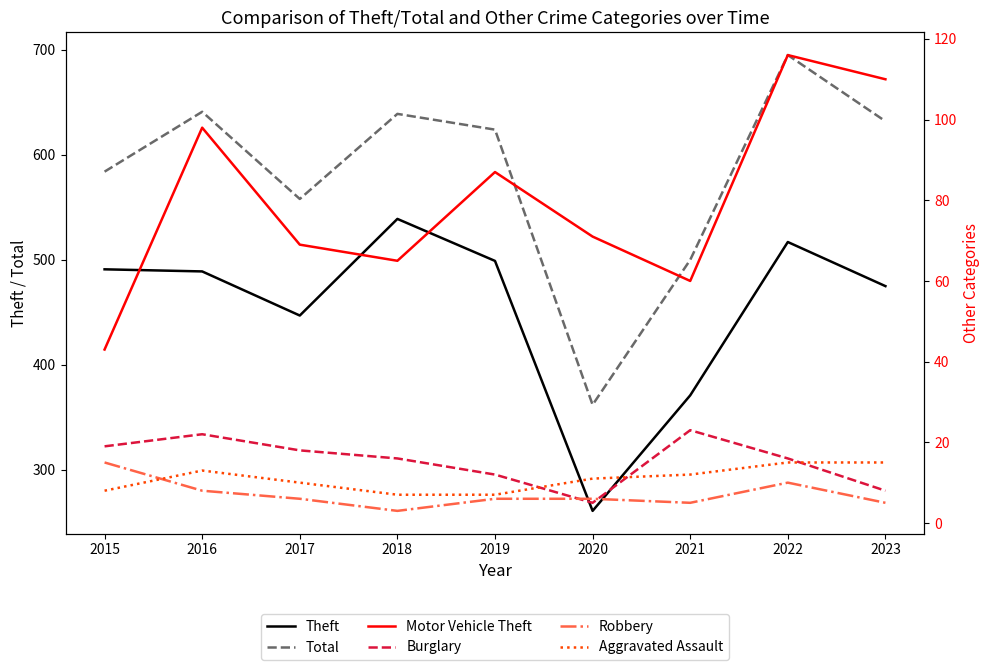

What is the highest value of the Motor Vehicle Theft series?

116